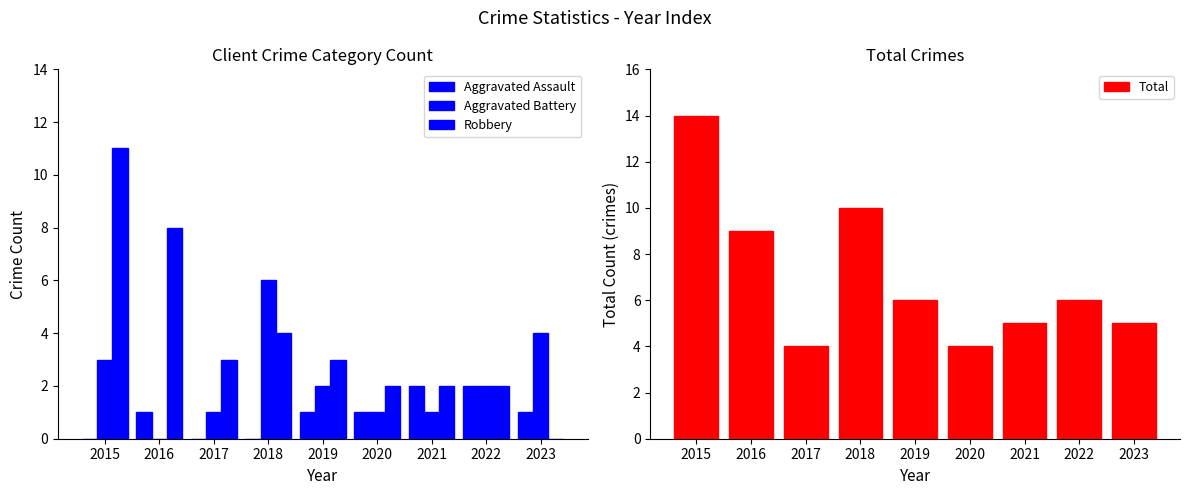

The Aggravated Assault series shows 0 at 2015. True or false?

True